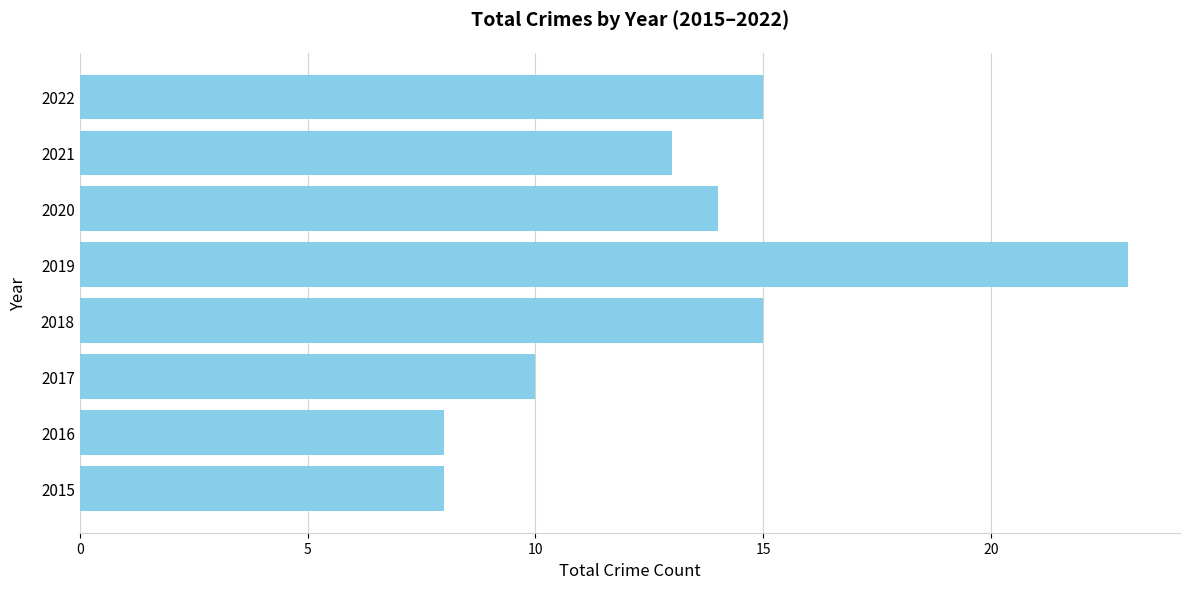

Between 2021 and 2022, which is larger?

2022